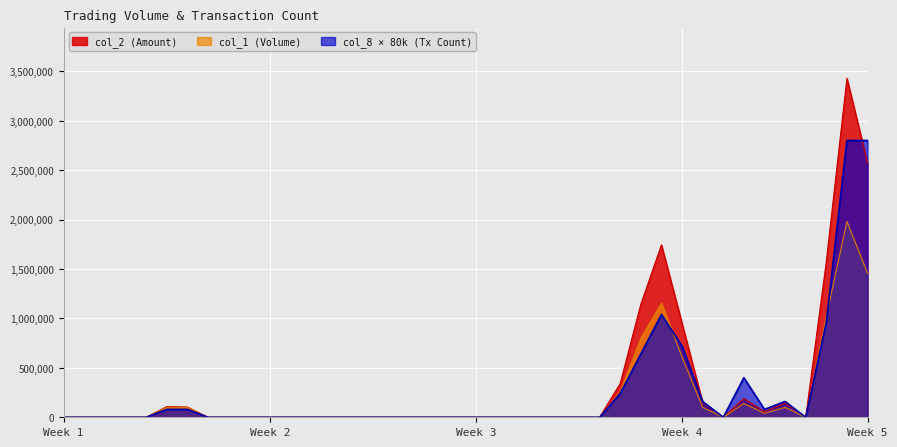

Is it true that col_2 equals 1815314 at 105/11/24?

False